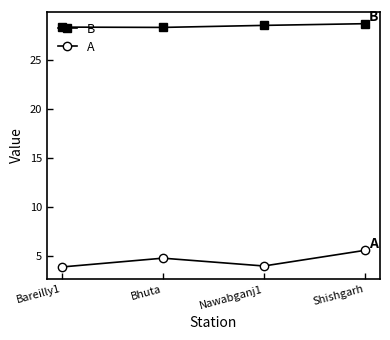

At which label does A reach its peak?

Shishgarh